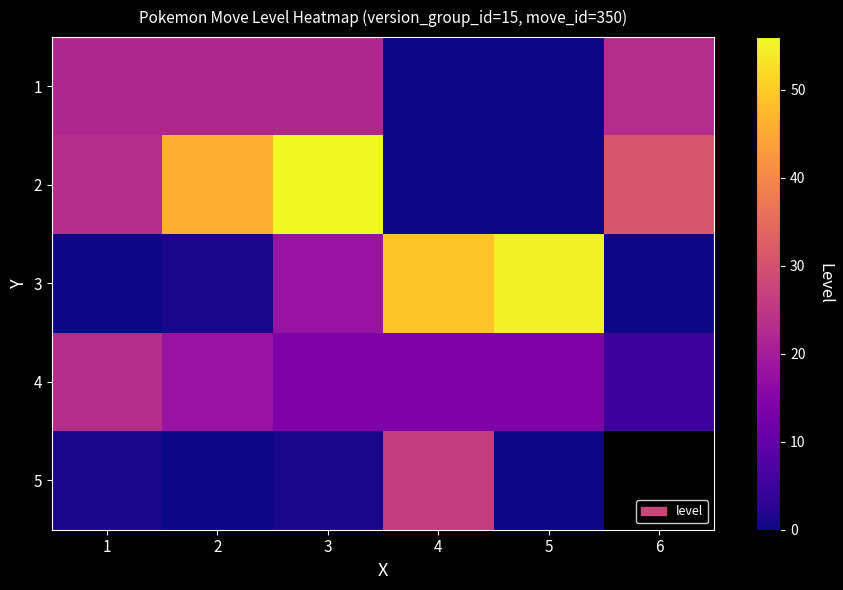

What value does the 5 series have at 4?

26.0